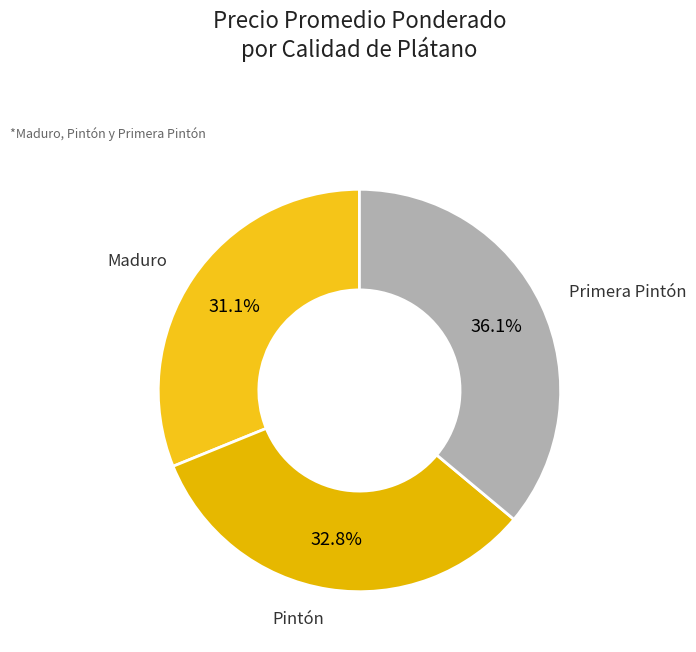

Between Pintón and Maduro, which is larger?

Pintón